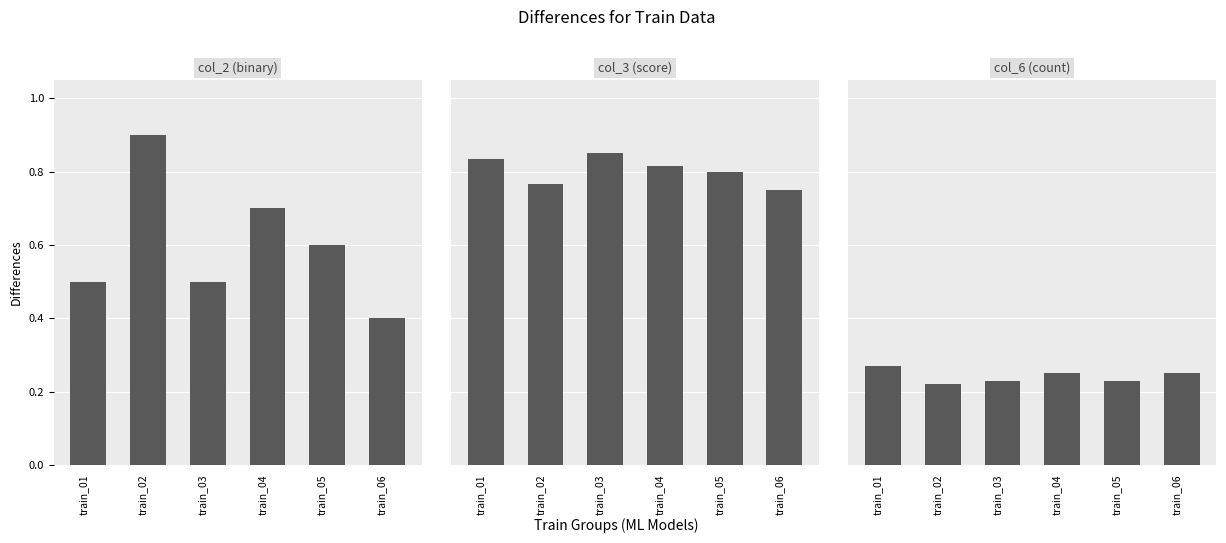

Is the value of col_6 (count) at train_06 greater than the value of col_2 (binary) at train_01?

No